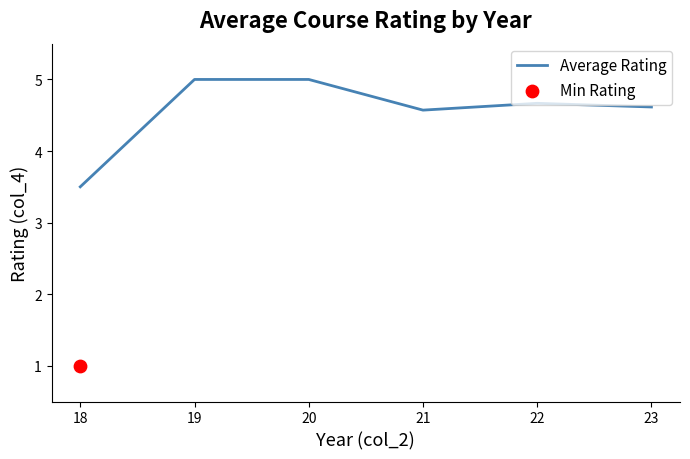

Which has a higher value, 23 or 19?

19